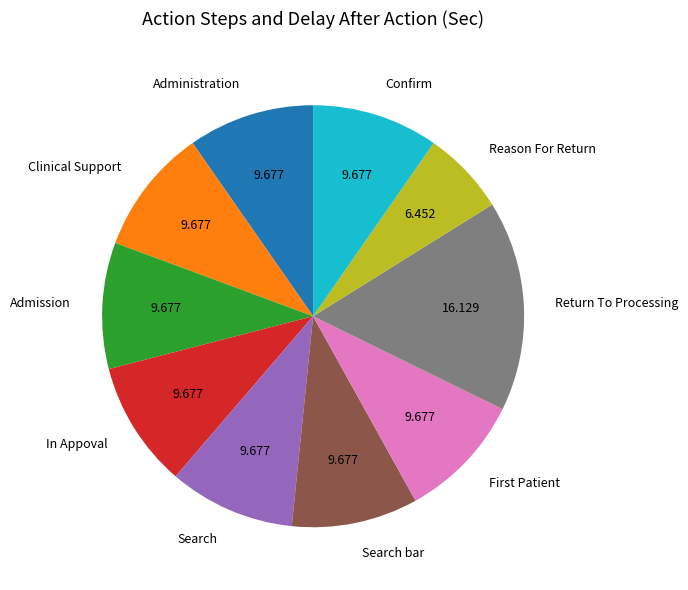

Do Reason For Return and Search bar together represent more than half of the pie?

No